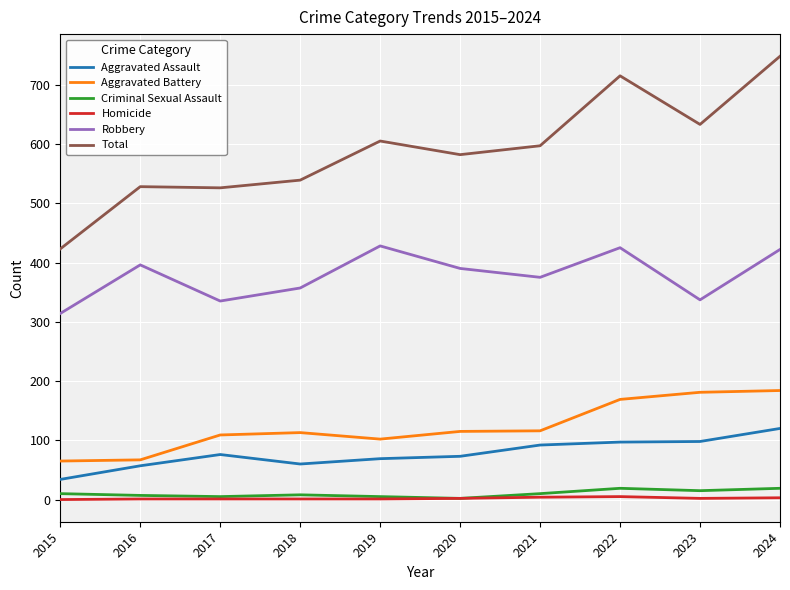

Where is the first local maximum for Robbery?

2016